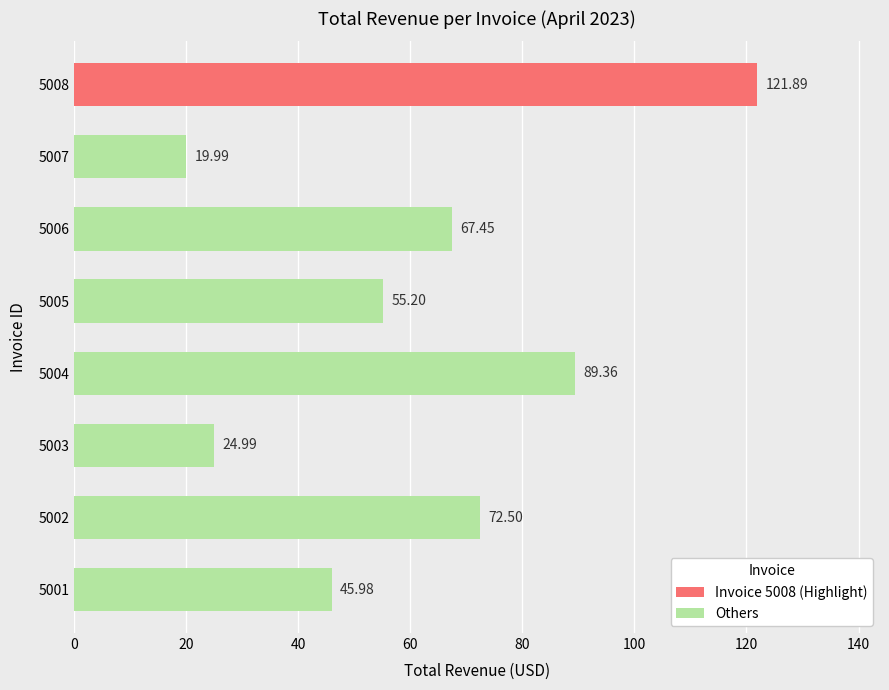

What is the difference between the maximum and minimum values?

101.9